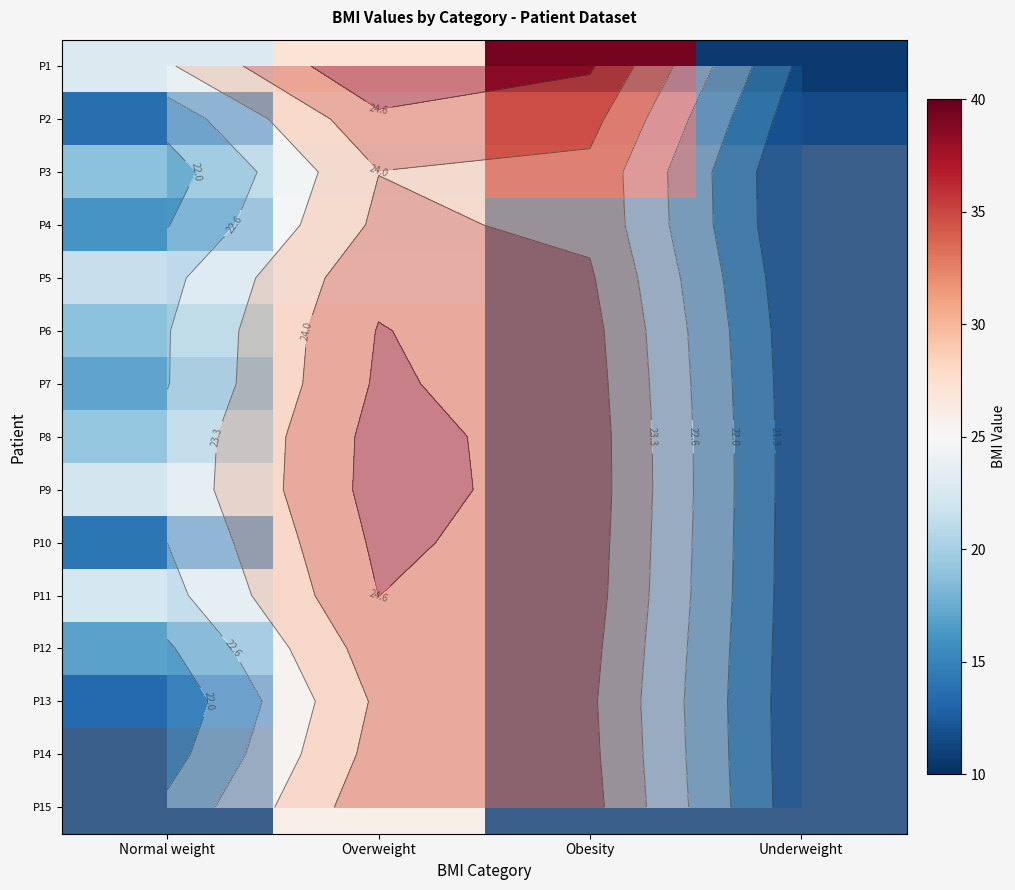

The P1 series shows 39.4 at Obesity. True or false?

True